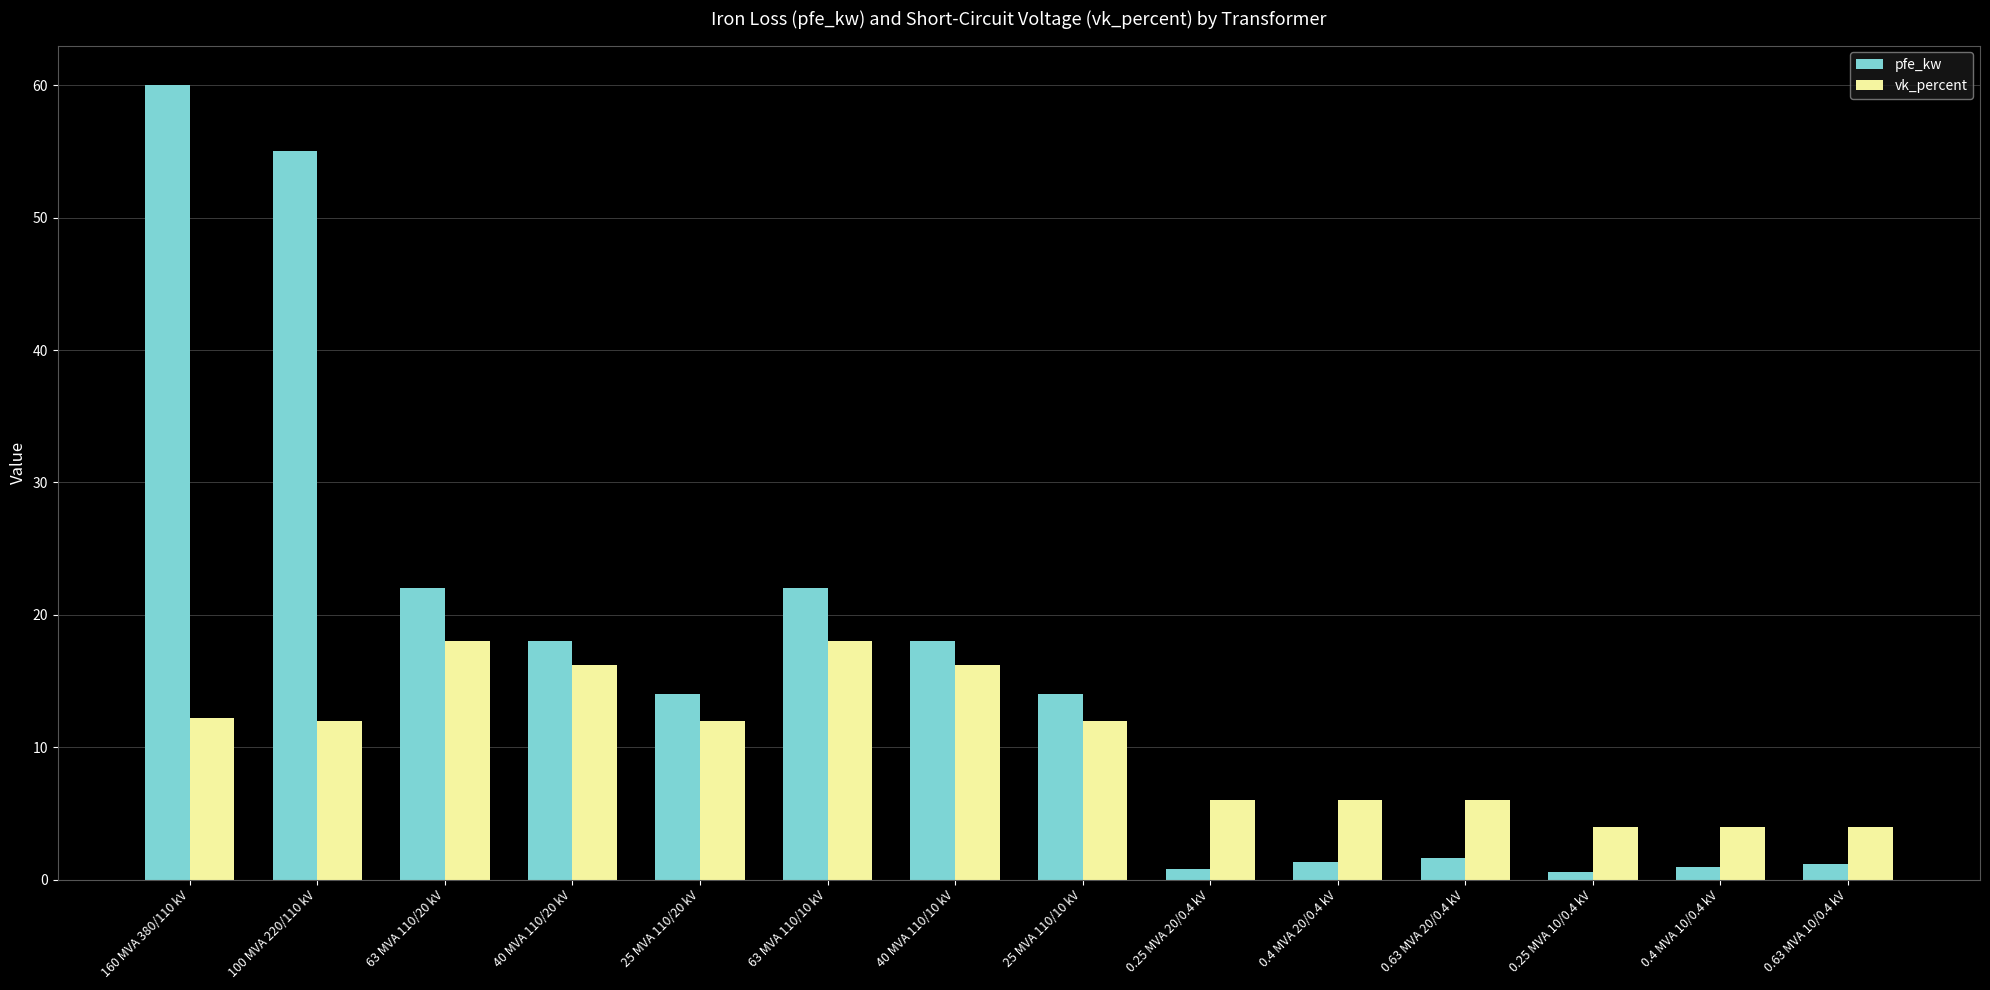

How many bars are there in total?

28